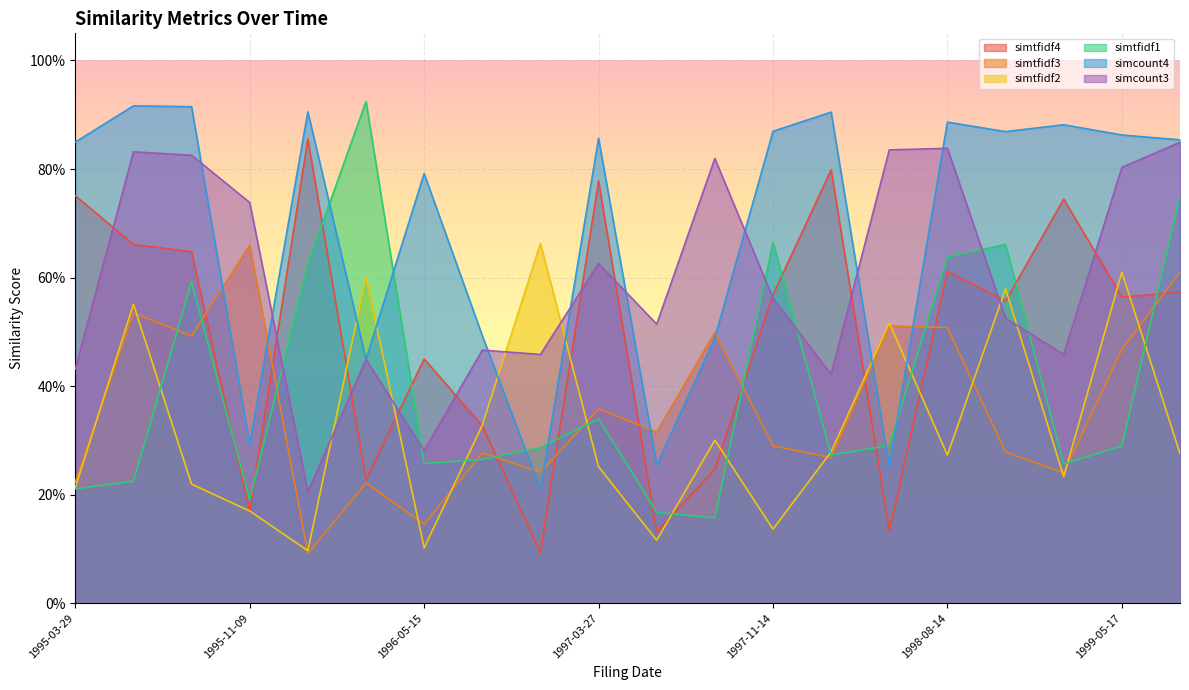

What is the value of the simtfidf4 point at the 17th from the left?

0.6